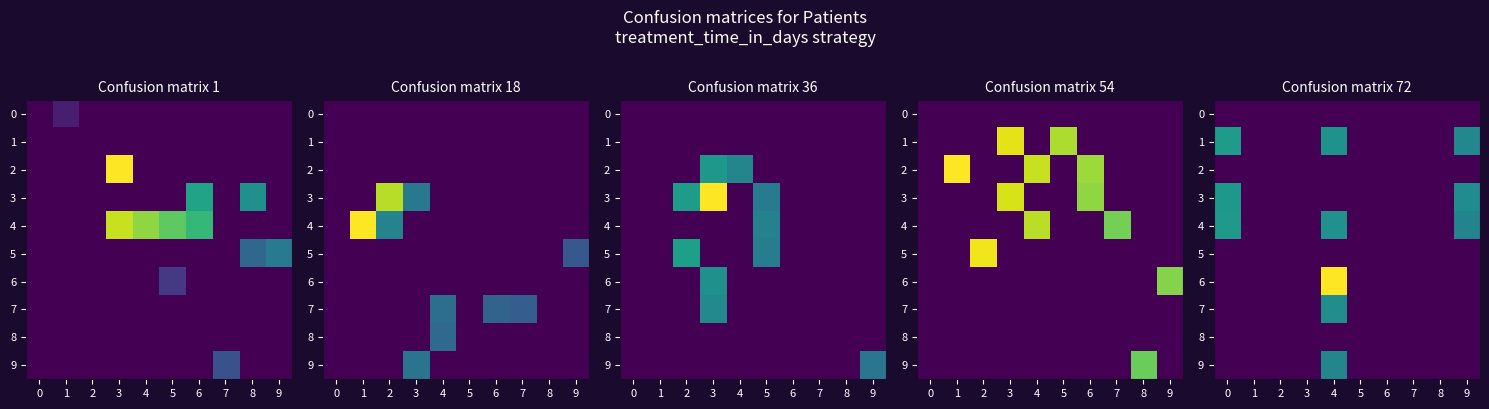

At how many categories does at least one series exceed 64?

1